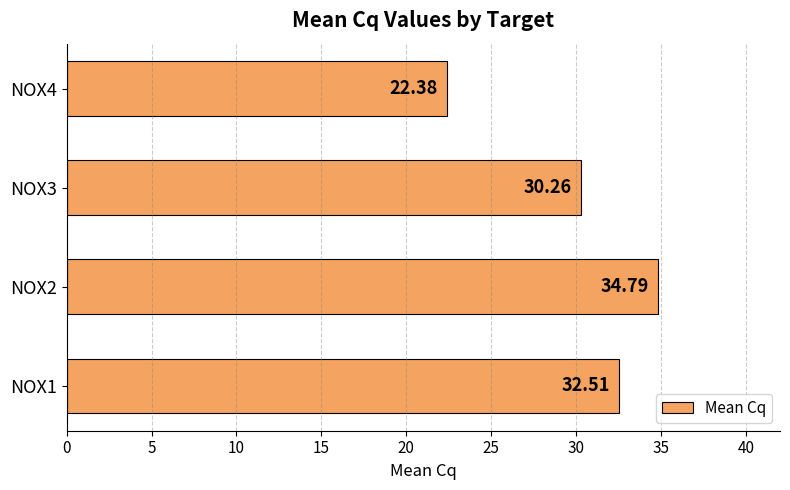

Which label corresponds to the largest value in the chart?

NOX2